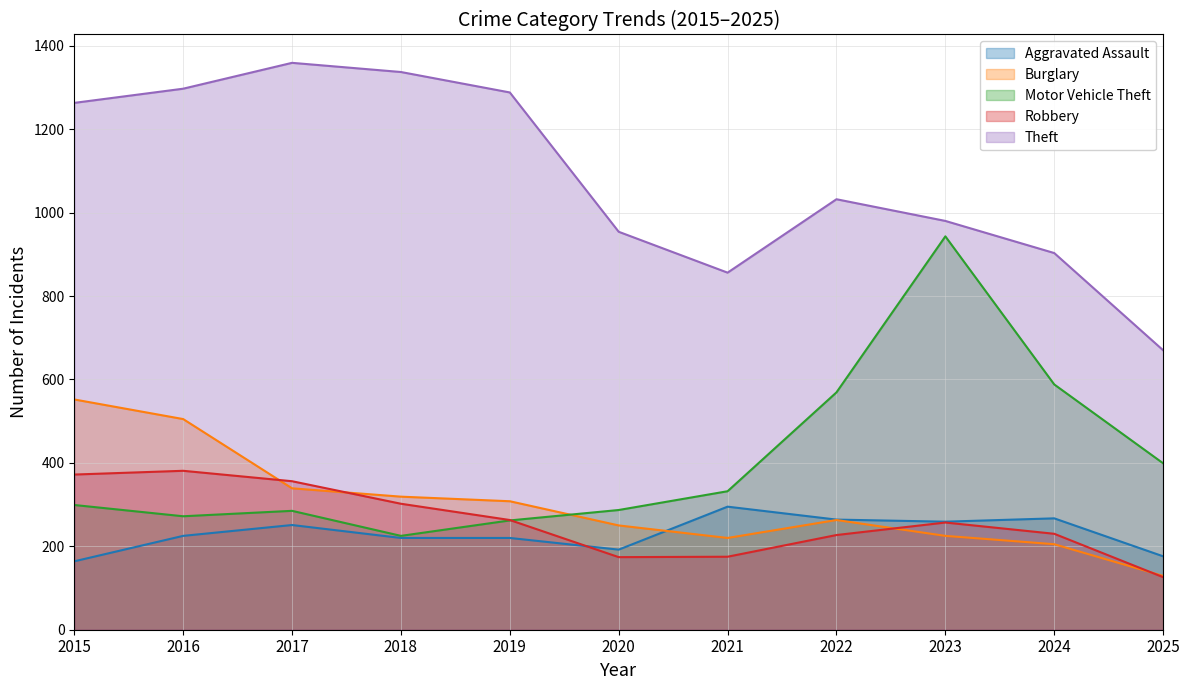

What is the sum of all Theft values?

11939